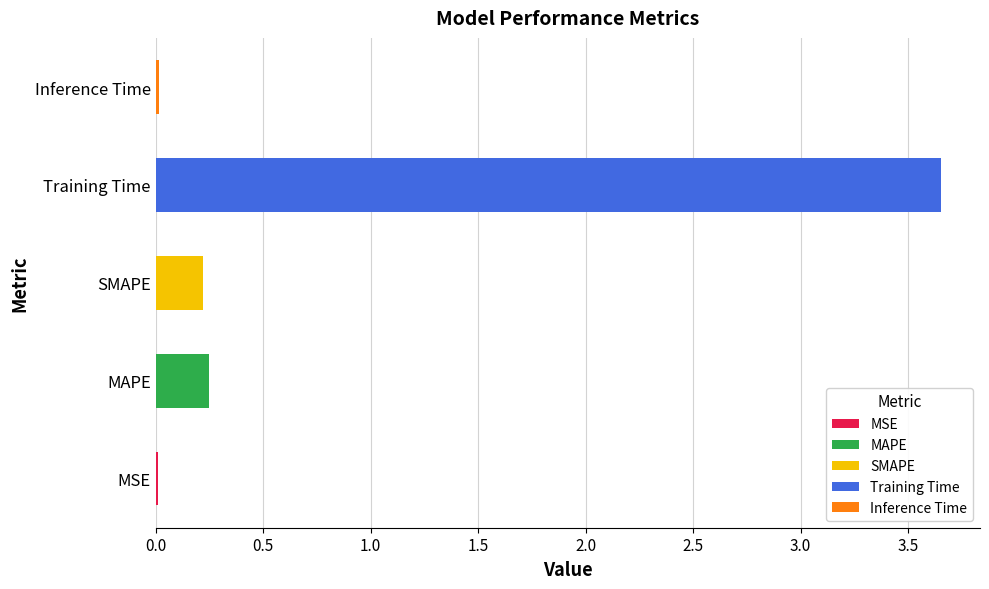

True or false: the data shows 0.4 at SMAPE.

False